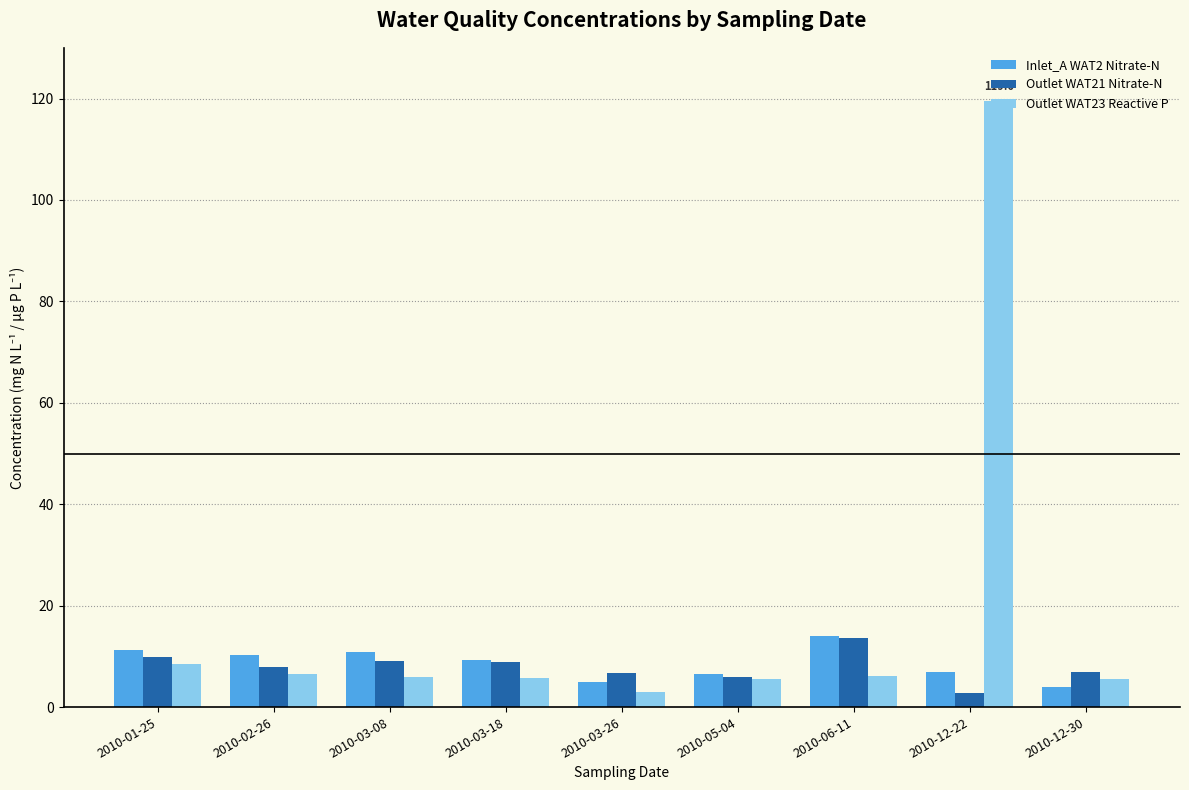

How many values in the Inlet_A WAT2 Nitrate-N series are below 9?

4